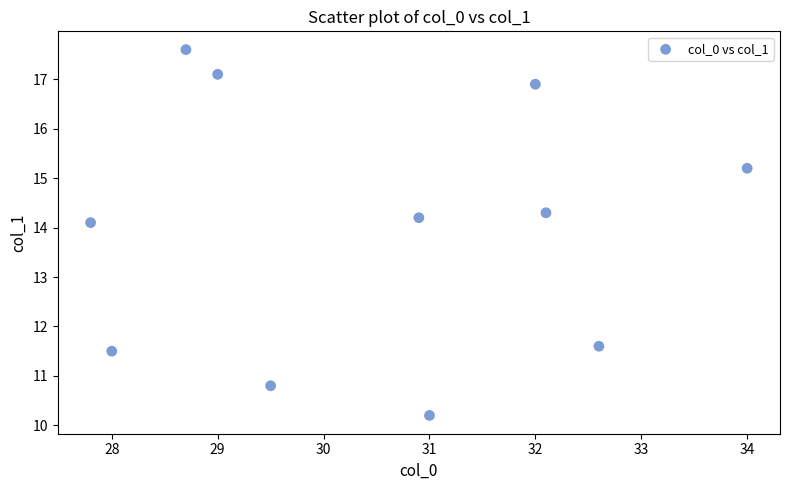

What is the range of Y values (max minus min)?

7.4